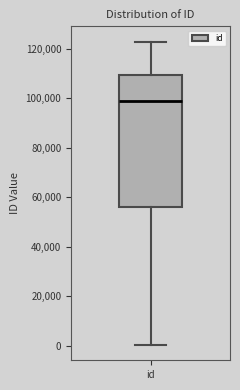

Read this box plot against the y-axis: the position of the median line, the range covered by the box, and the ends of both whiskers. The values are not printed on the chart, so give them approximately, as read against the axis.

median 98000, box 56000 to 110000, whiskers 0 to 122000